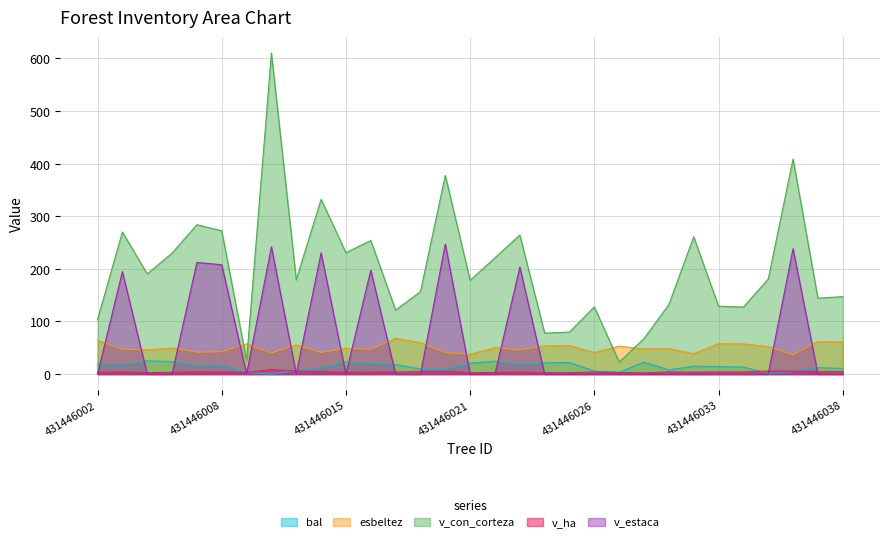

At how many categories does at least one series exceed 45?

31